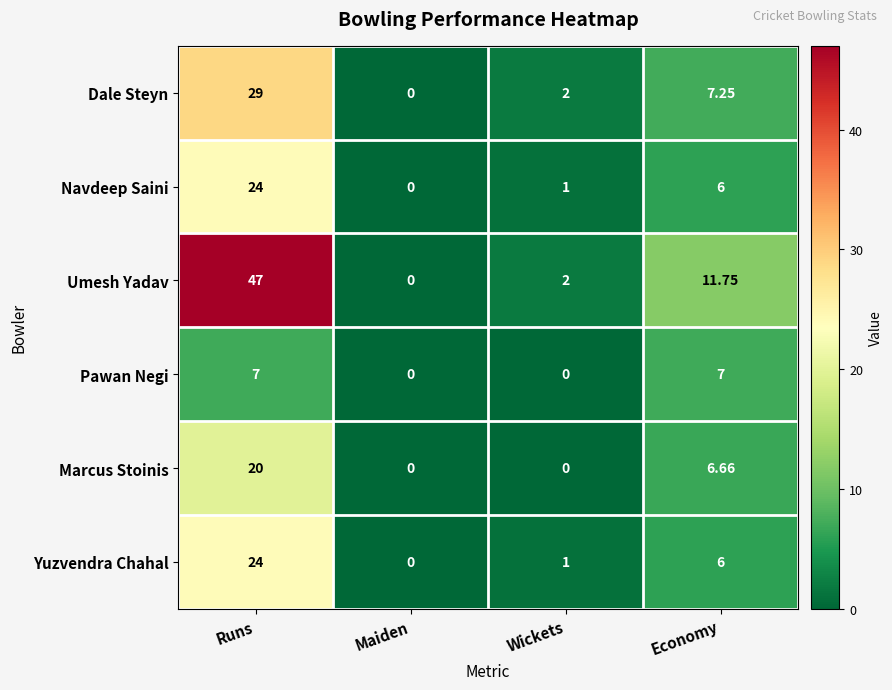

What is the spread (max minus min) of values at Runs?

40.0